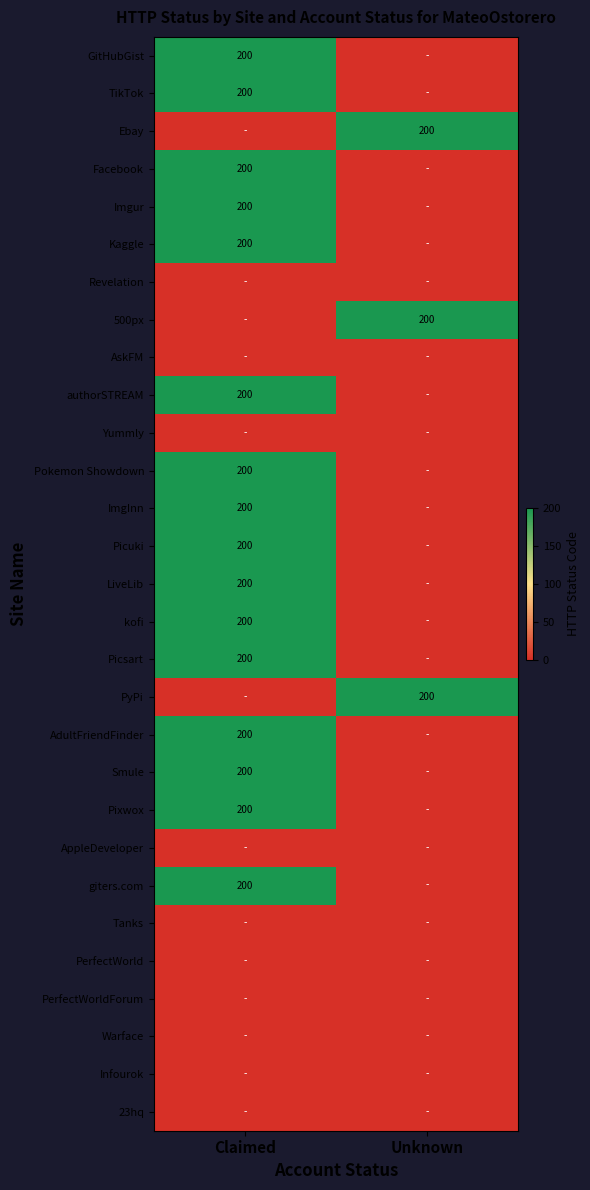

Between Unknown and Claimed, which is larger?

Claimed